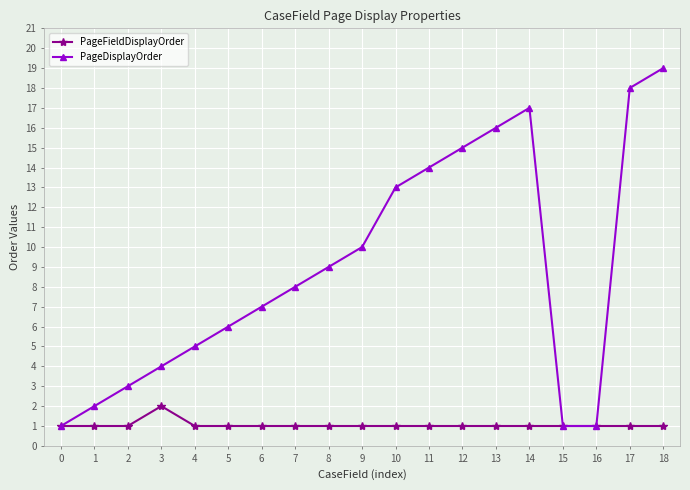

What is the sum of the PageDisplayOrder values at 6 and 17?

25